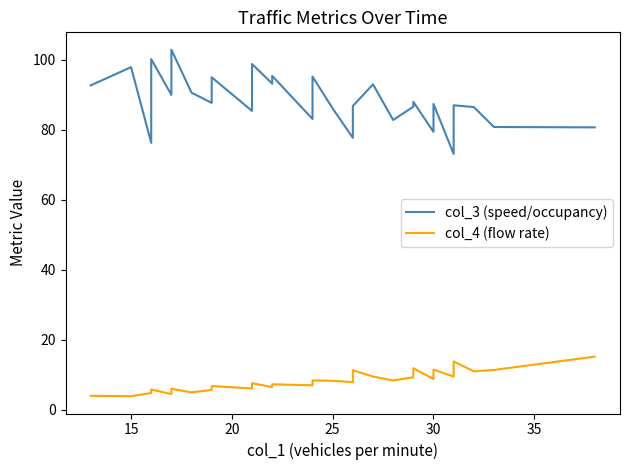

Is it true that col_3 (speed/occupancy) equals 138.6 at 17?

False